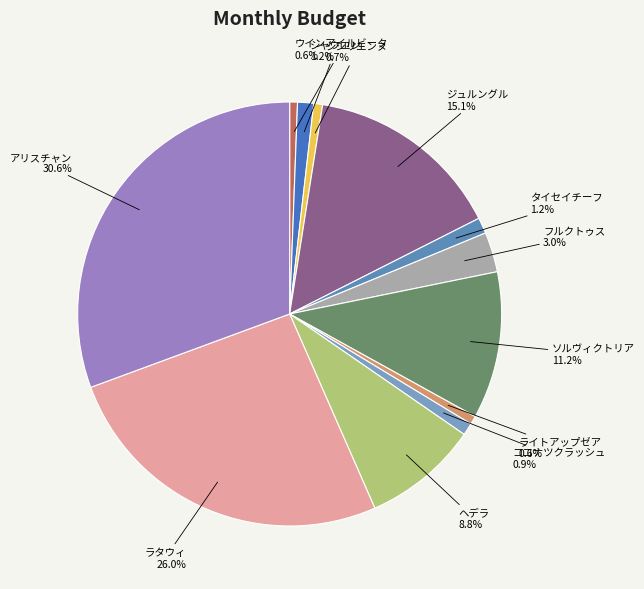

The フルクトゥス slice represents 3% of the pie. True or false?

True